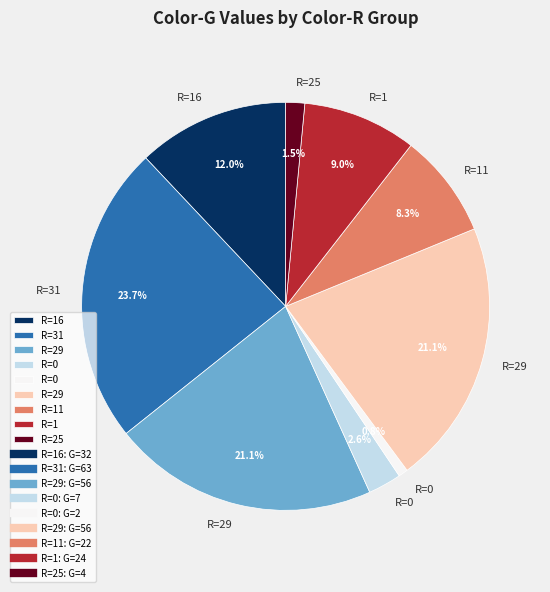

Is there a majority slice in this chart?

No